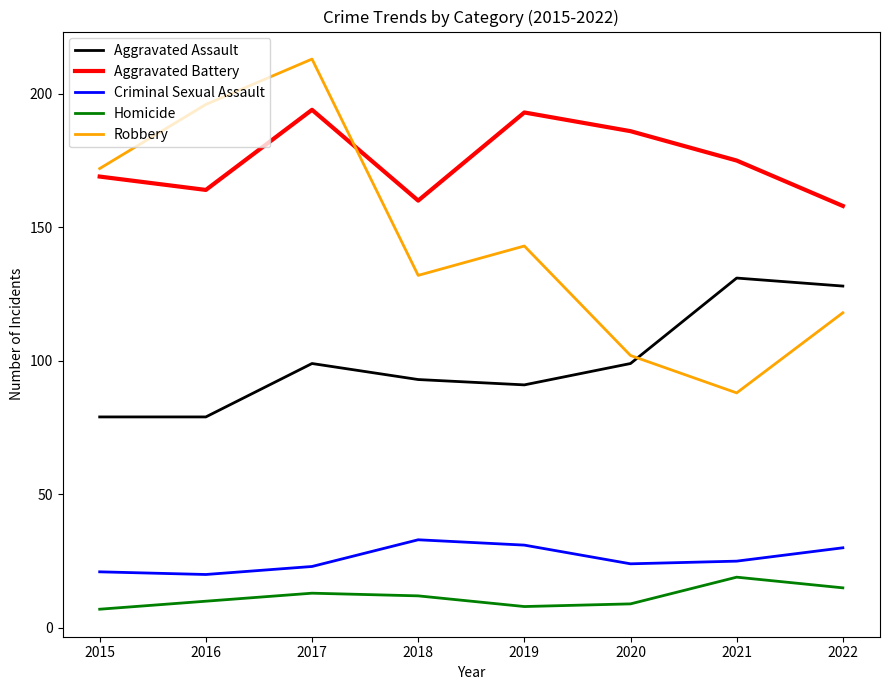

What is the sum of the Homicide values at 2016 and 2017?

23